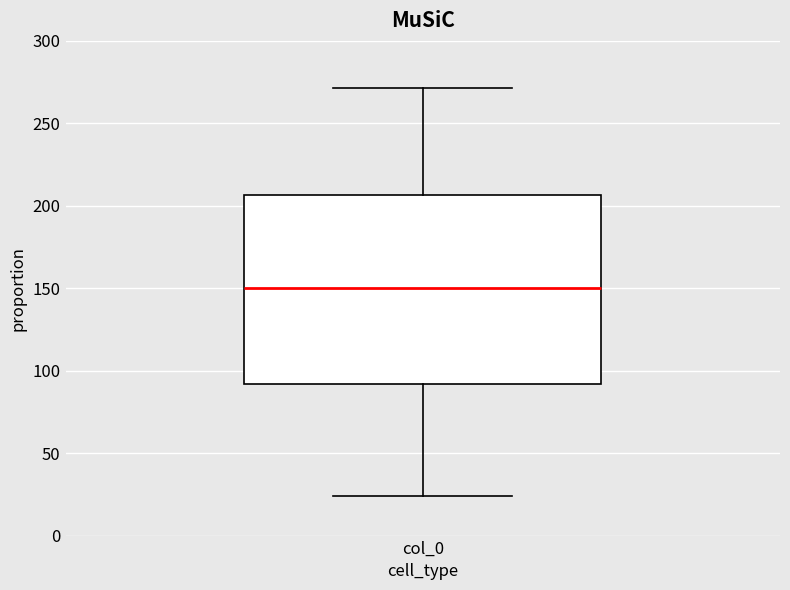

Read this box plot against the y-axis: the position of the median line, the range covered by the box, and the ends of both whiskers. The values are not printed on the chart, so give them approximately, as read against the axis.

median 150, box 90 to 205, whiskers 25 to 270